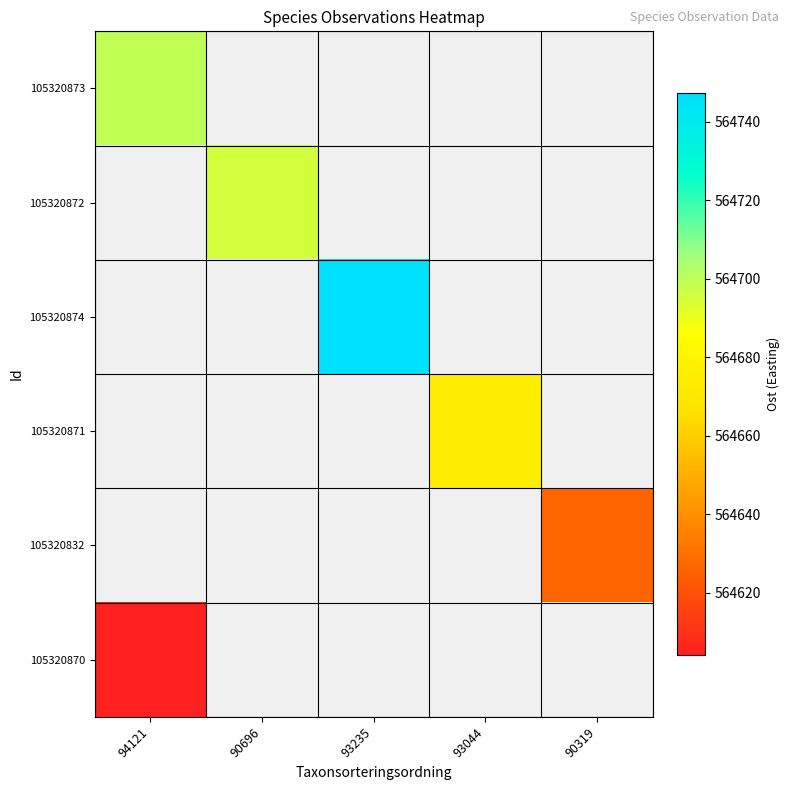

At which label does 105320874 first exceed 564747?

93235